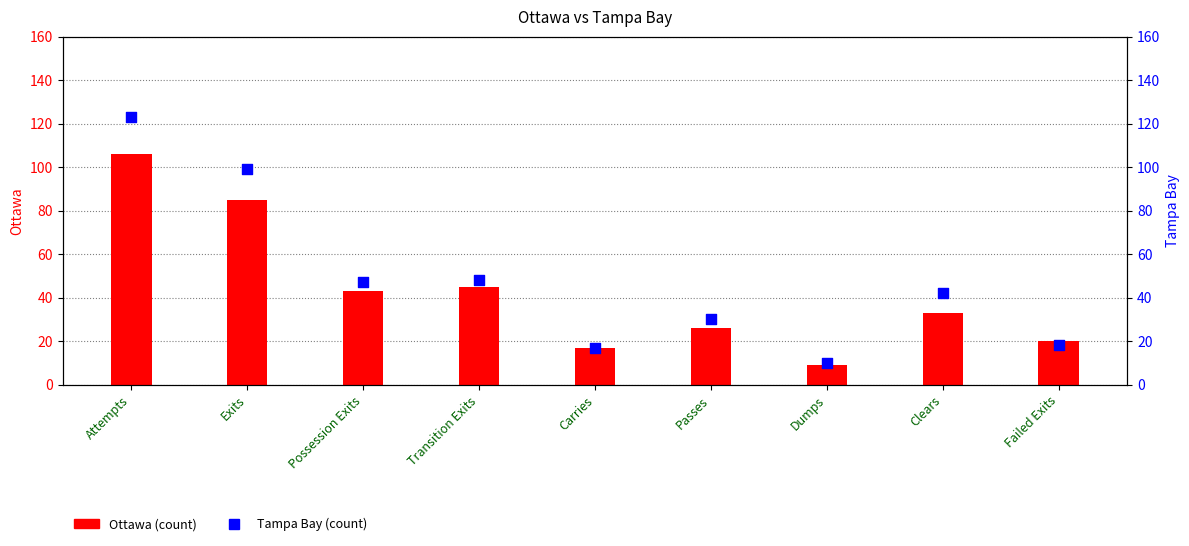

Which series has the largest total across all categories?

Tampa Bay